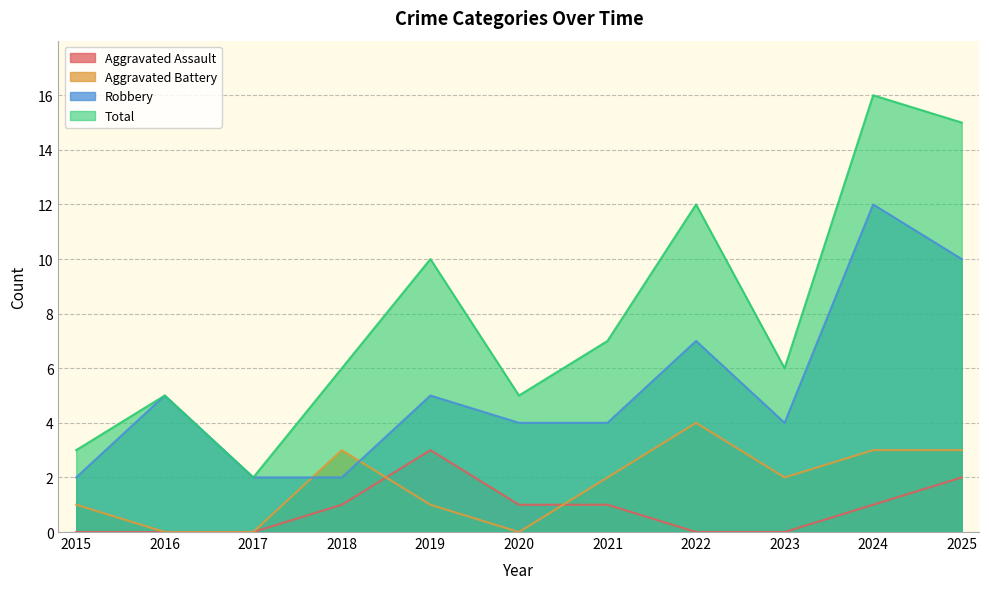

Count the number of categories in the chart.

11